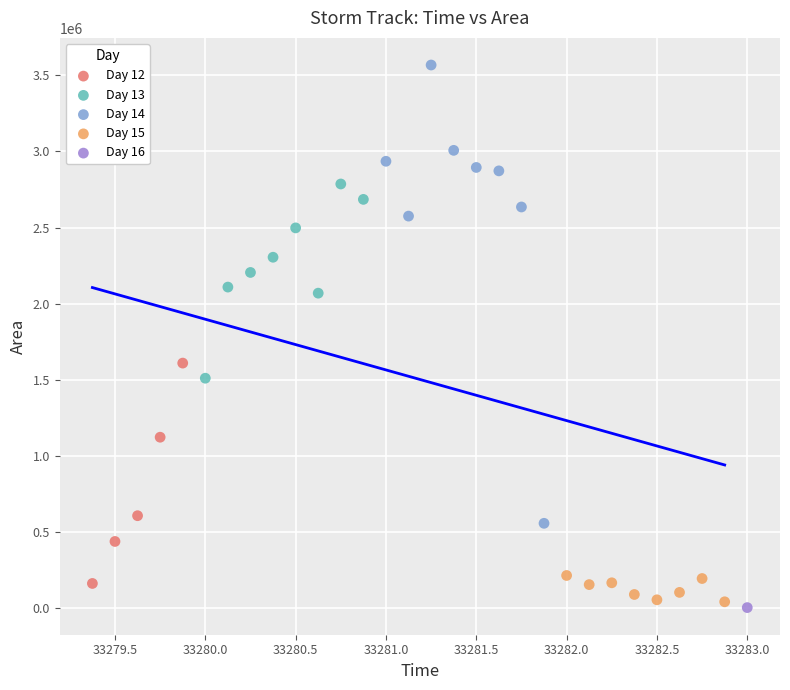

What are all the series names shown in the legend?

Day 12, Day 13, Day 14, Day 15, Day 16